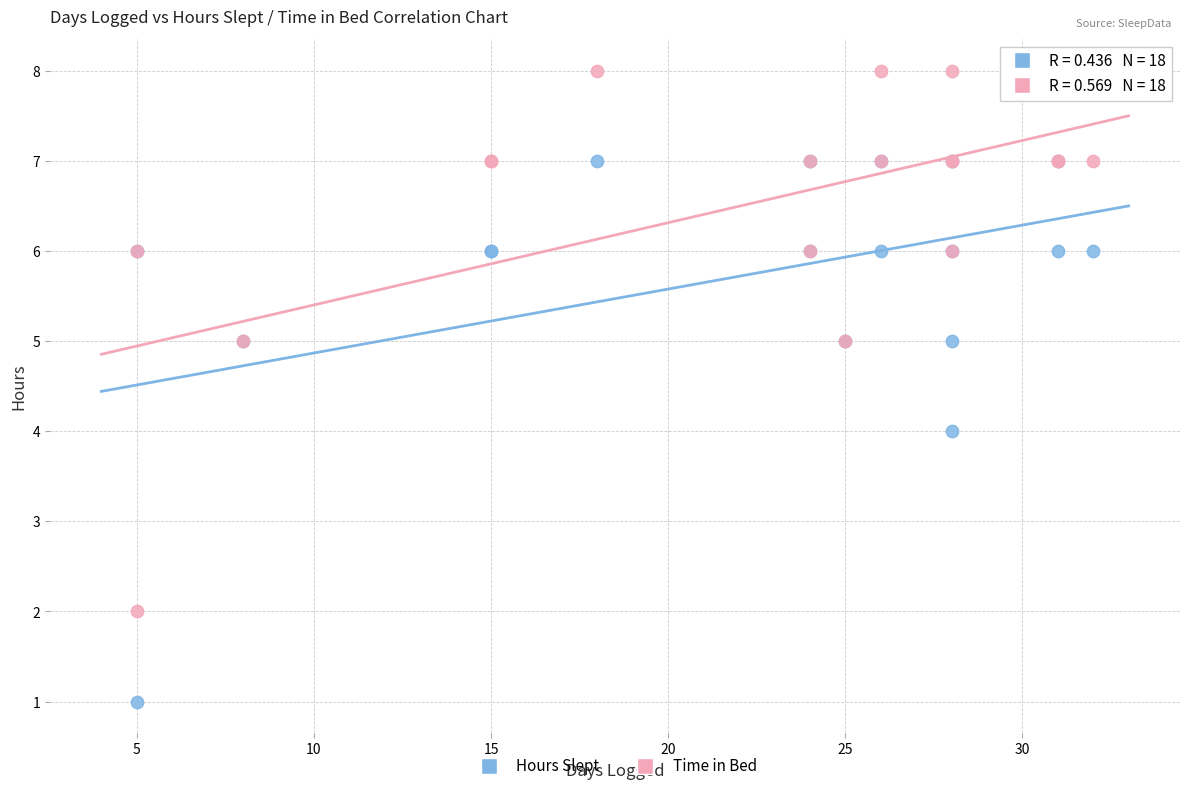

What are all the series names shown in the legend?

Hours Slept, Time in Bed